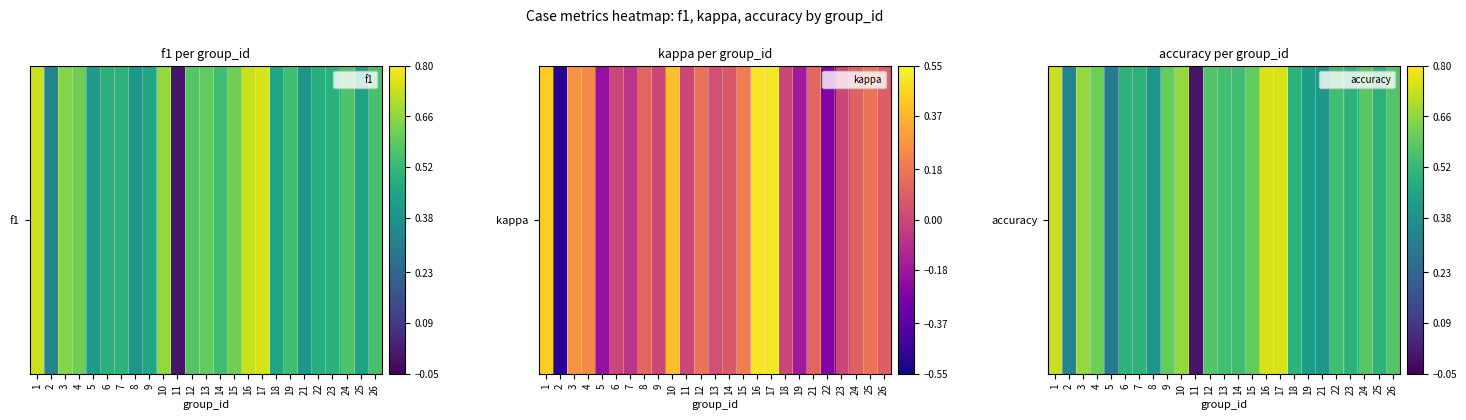

Is it true that the value at 16 is 0.8?

True